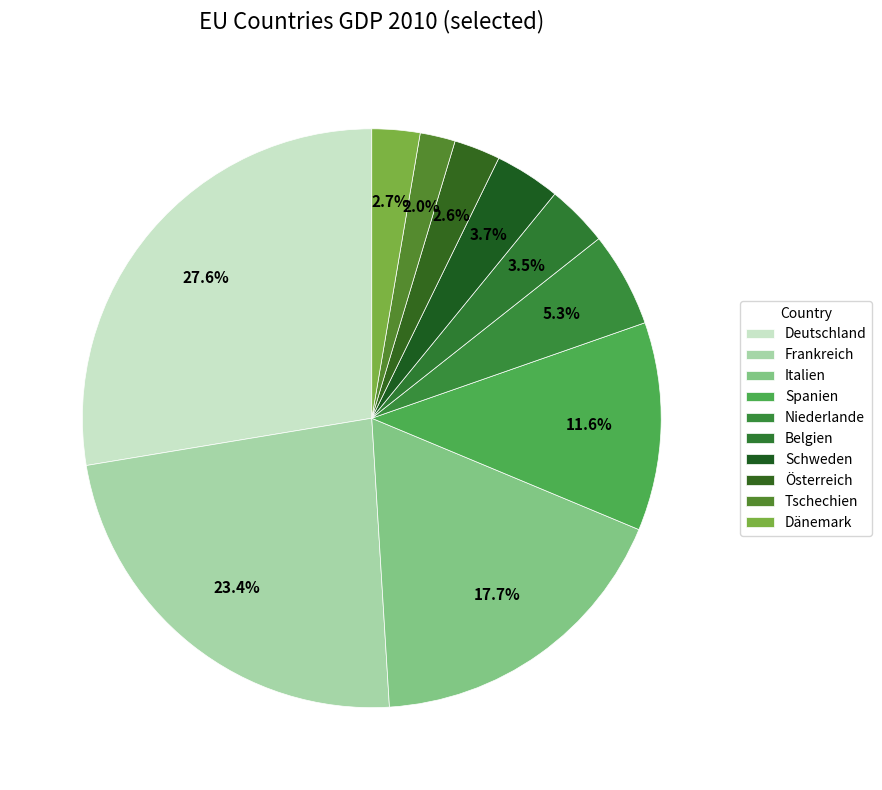

To the nearest percent, what portion does Frankreich represent?

23%